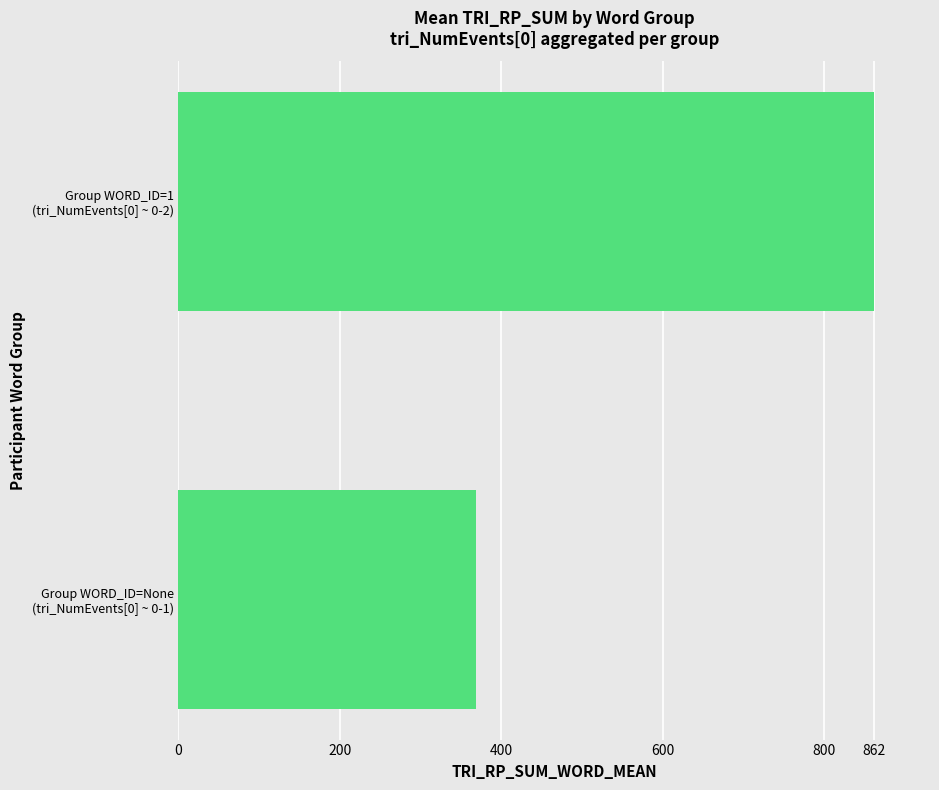

Which category has the lowest value across all series?

Group WORD_ID=None
(tri_NumEvents[0] ~ 0-1)